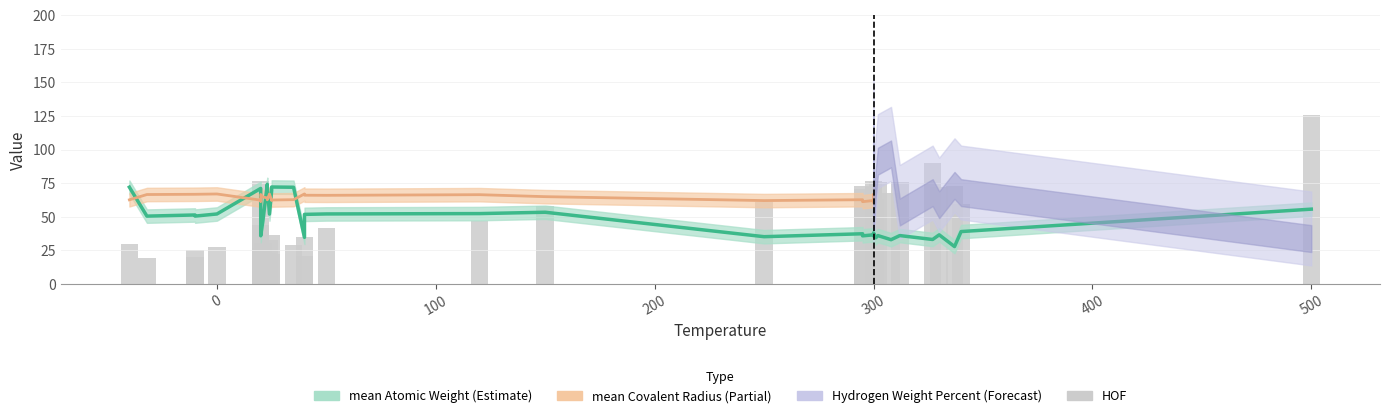

What is the sum of all values?

1804.1